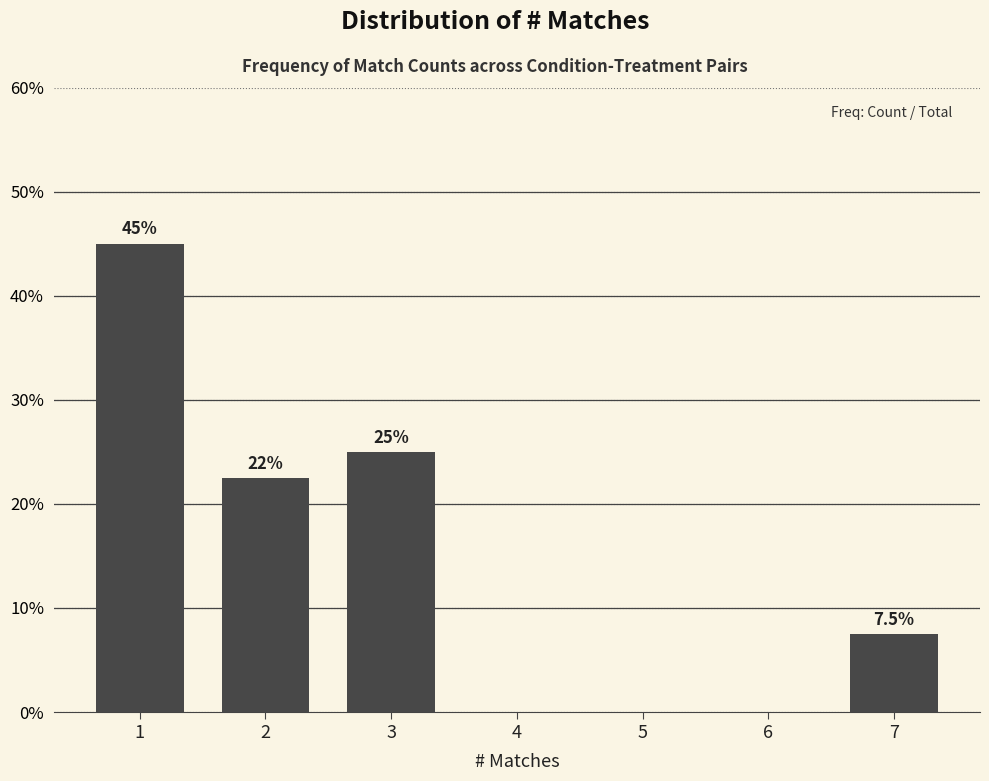

Reading right to left, extract all data points from this chart.

7=7.5	6=0.0	5=0.0	4=0.0	3=25.0	2=22.5	1=45.0